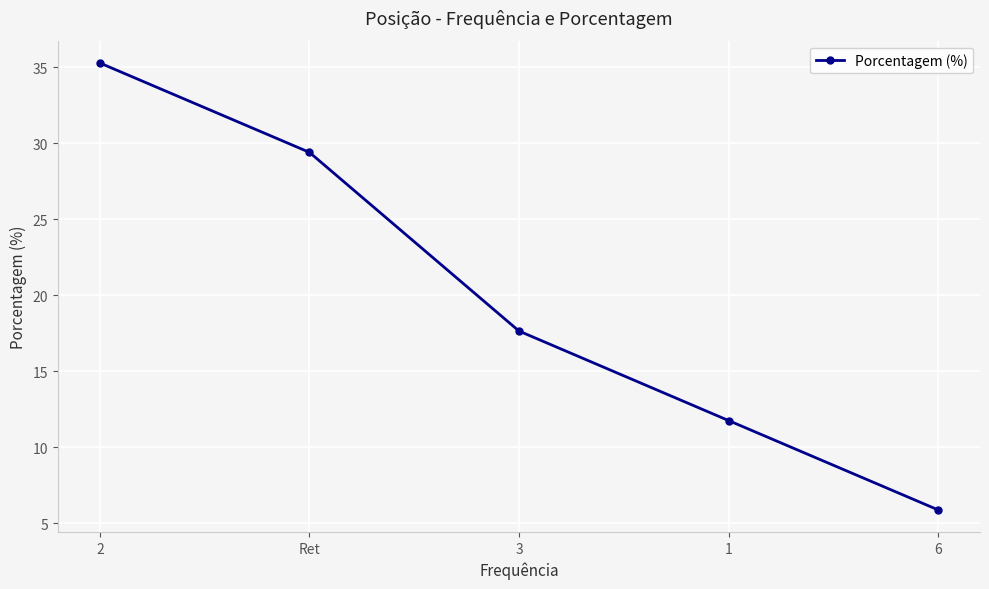

The chart shows a value of 3.8 at 6. True or false?

False